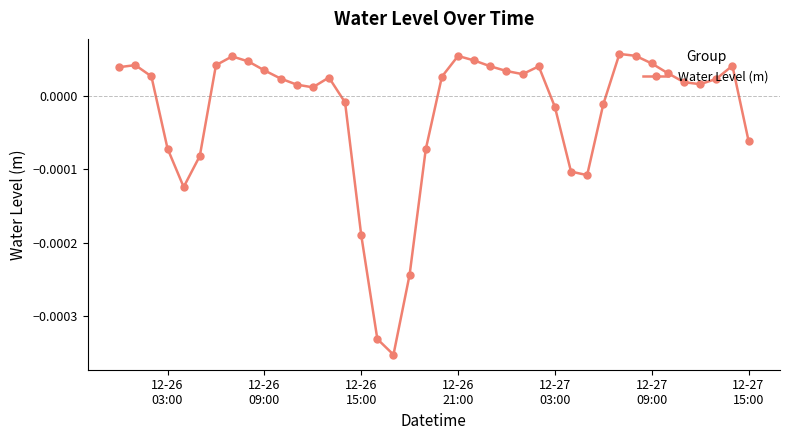

True or false: there are more than 1 points higher than both neighbors.

True